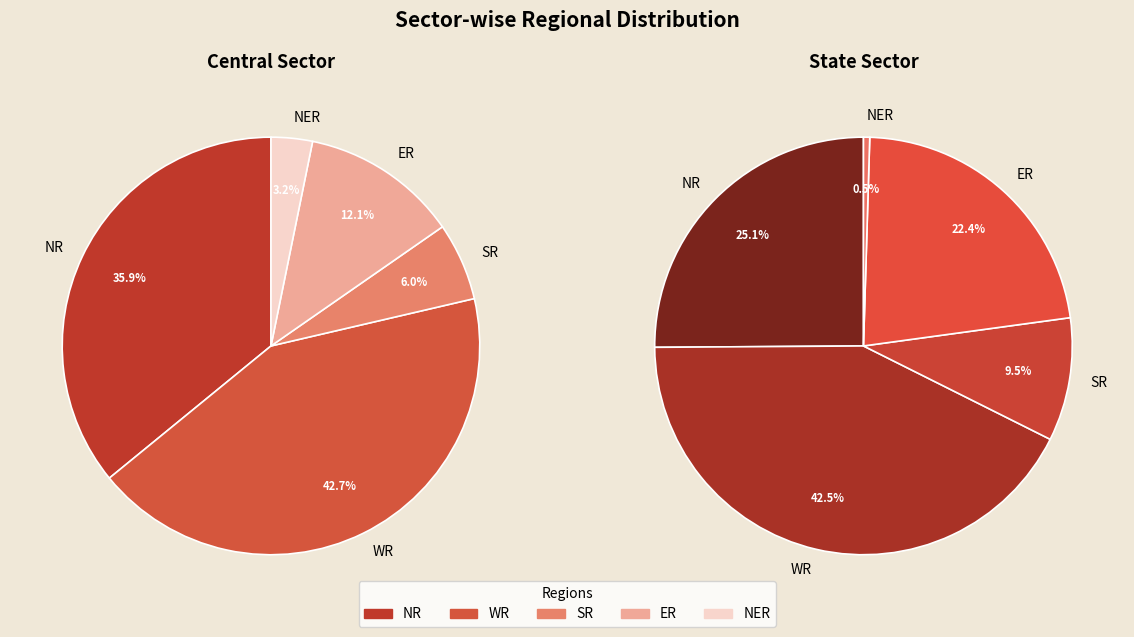

What percentage is the NR slice, to the nearest percent?

36%